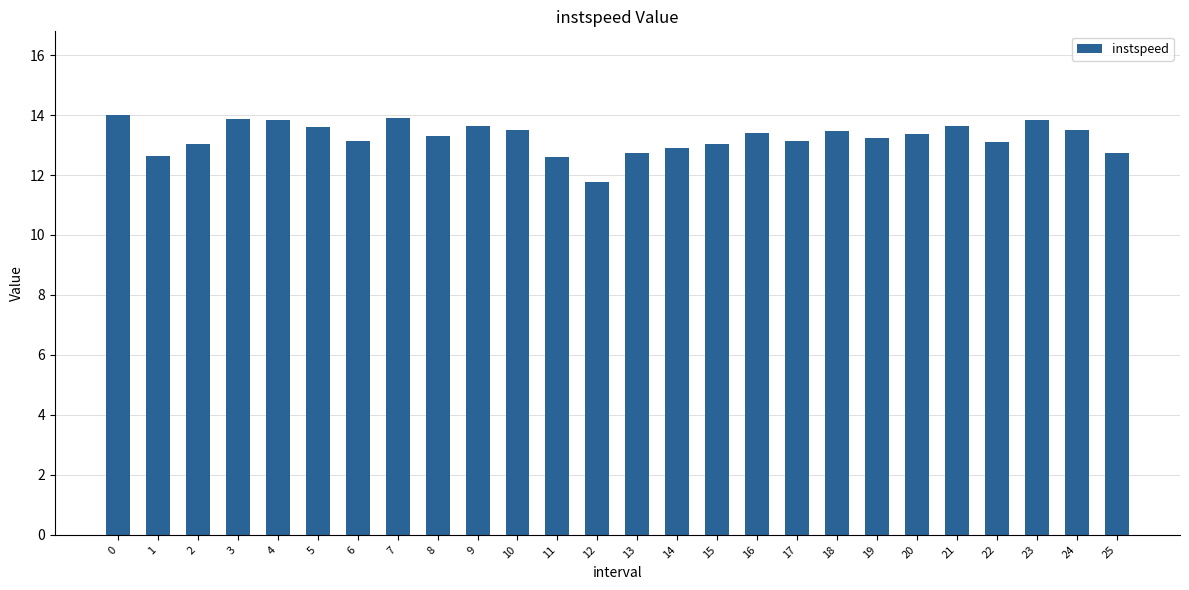

Approximately how many times larger is the value at 20 compared to 23?

1.0